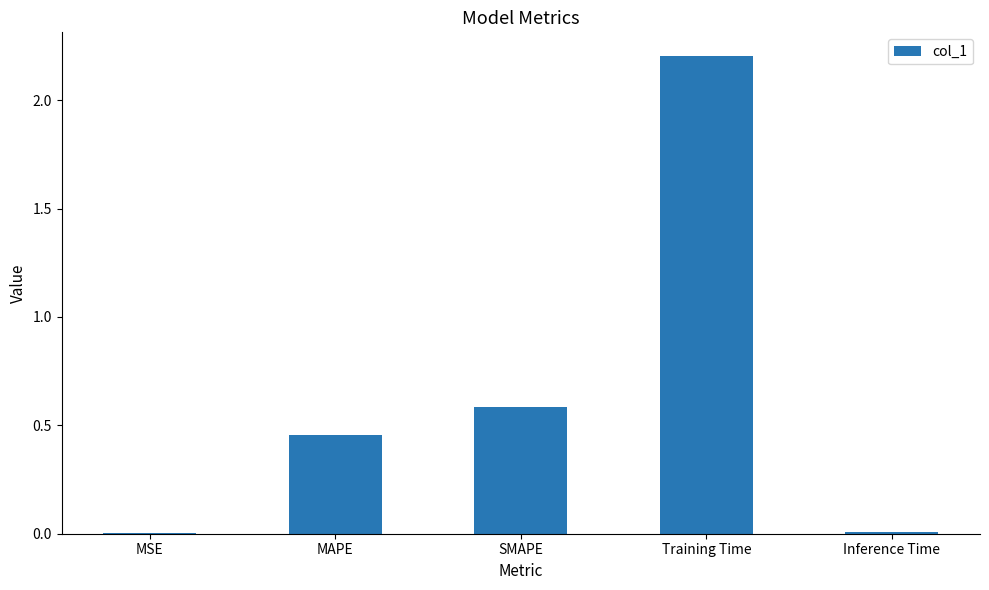

What is the greatest value displayed?

2.2